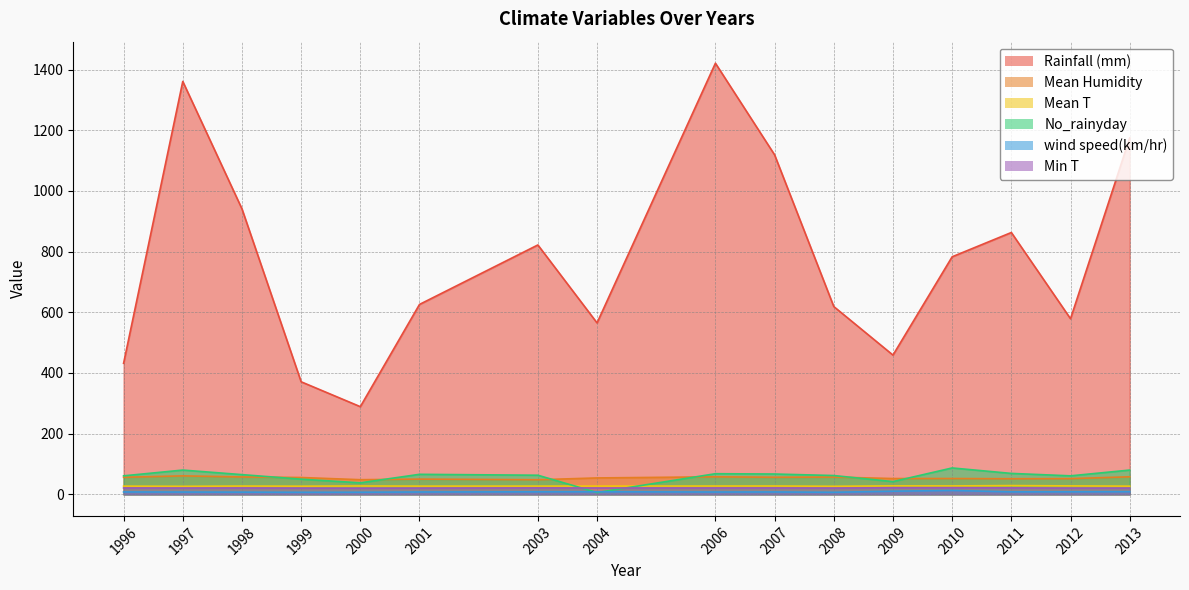

Rank the categories by No_rainyday value from highest to lowest.

2010, 1997, 2013, 2011, 2006, 2007, 2001, 1998, 2003, 2008, 1996, 2012, 1999, 2009, 2000, 2004